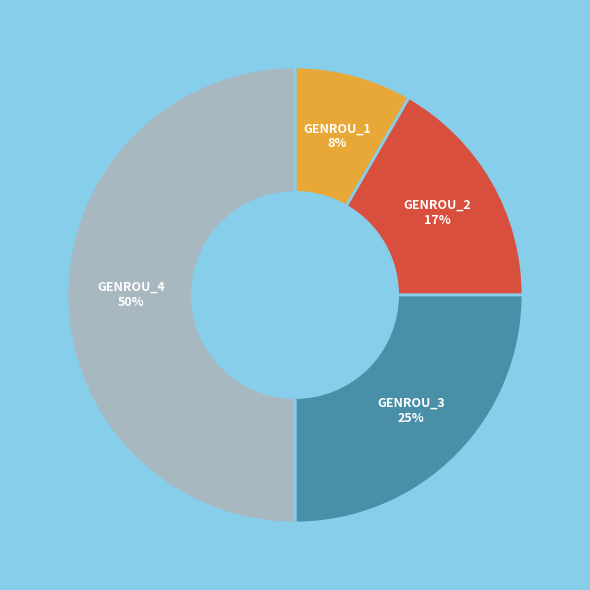

Is the sum of GENROU_2 and GENROU_3 greater than half?

No